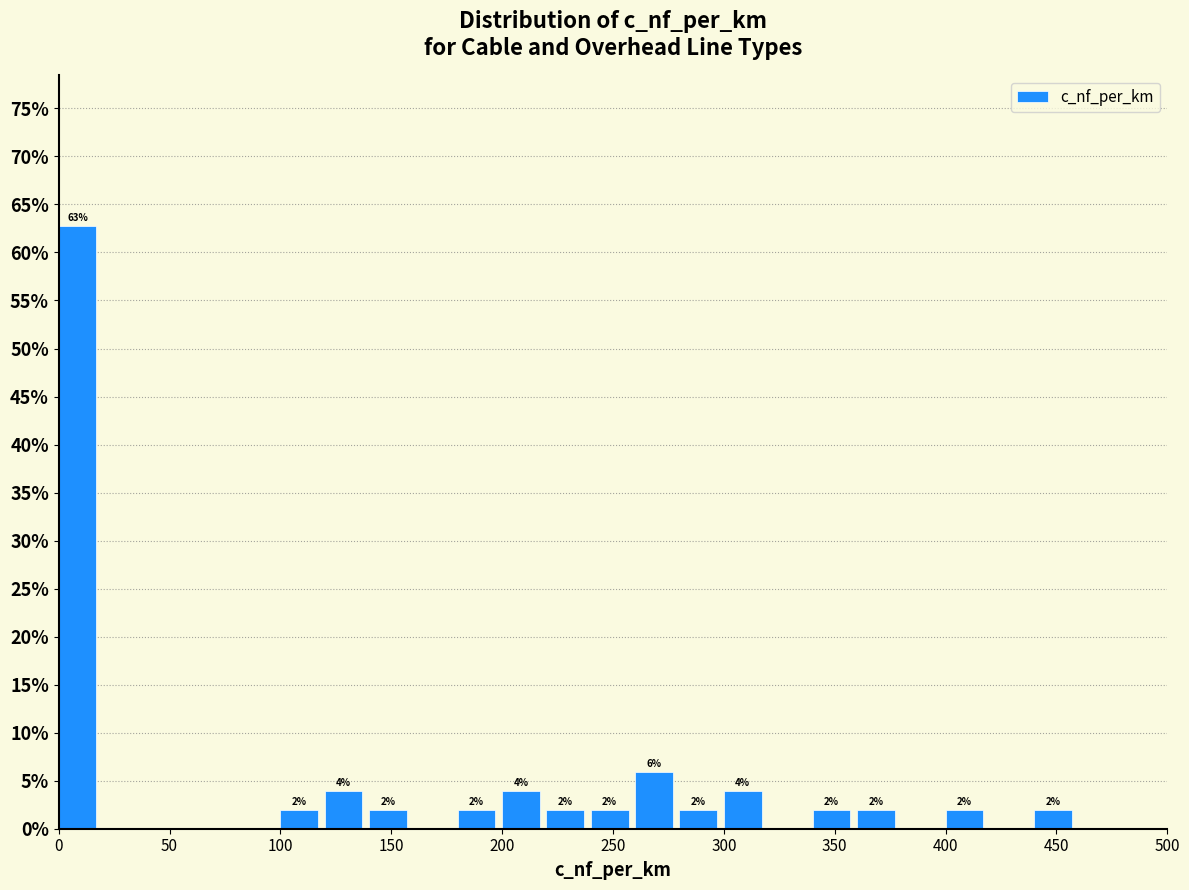

Which range on the x-axis has the tallest bar?

0 to 20